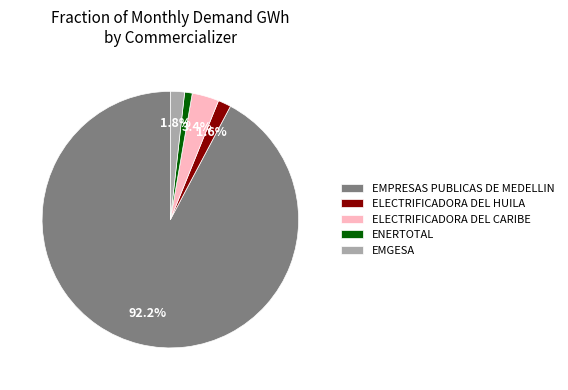

Does ENERTOTAL represent more than half of the total?

No